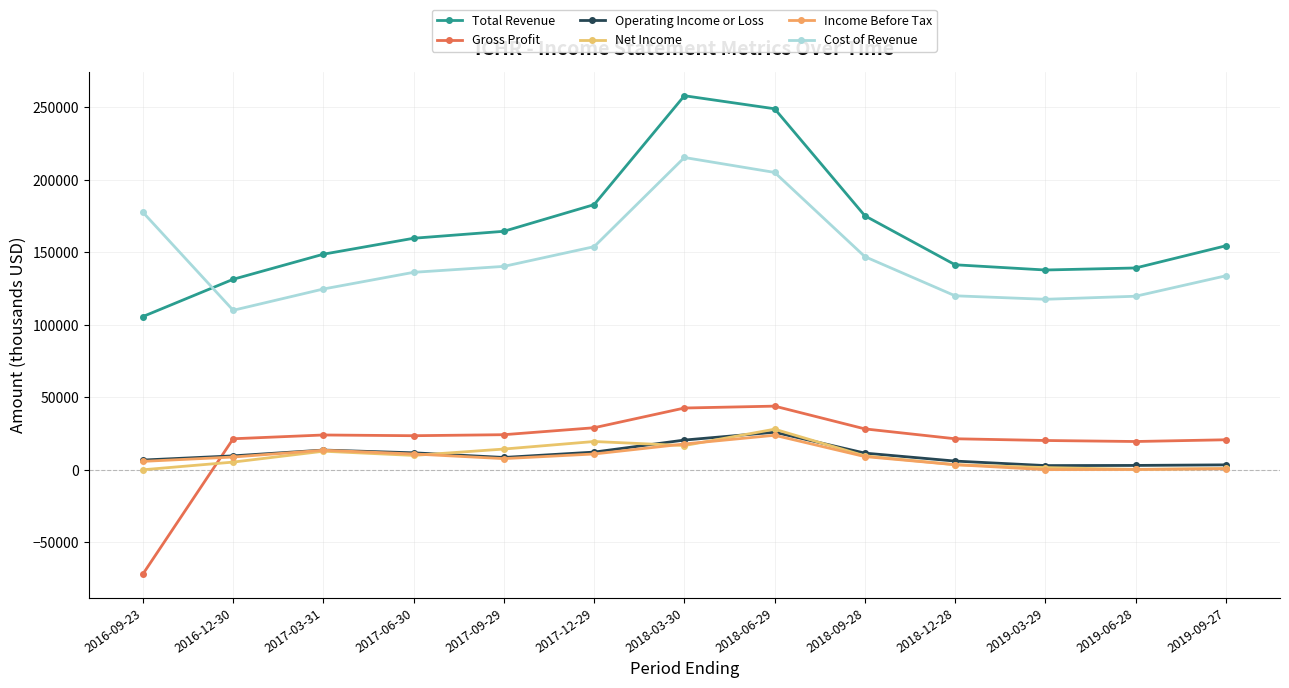

What is the value of the Net Income point at the 3rd from the left?

12800